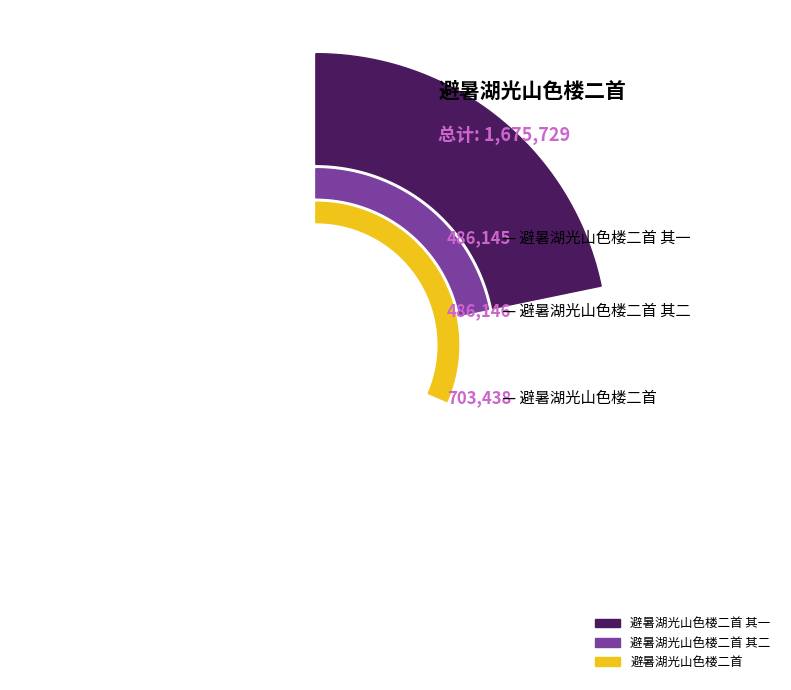

How many segments does this pie chart have?

3